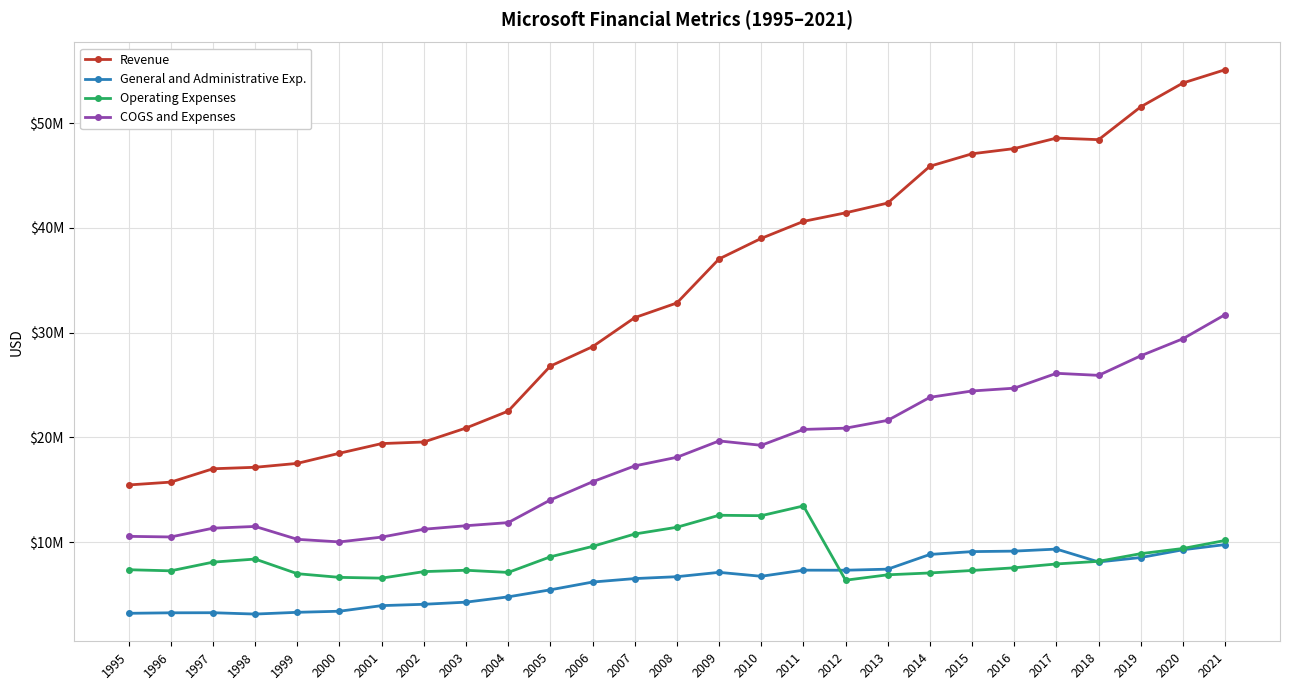

What is the average value of the Operating Expenses series?

8561057